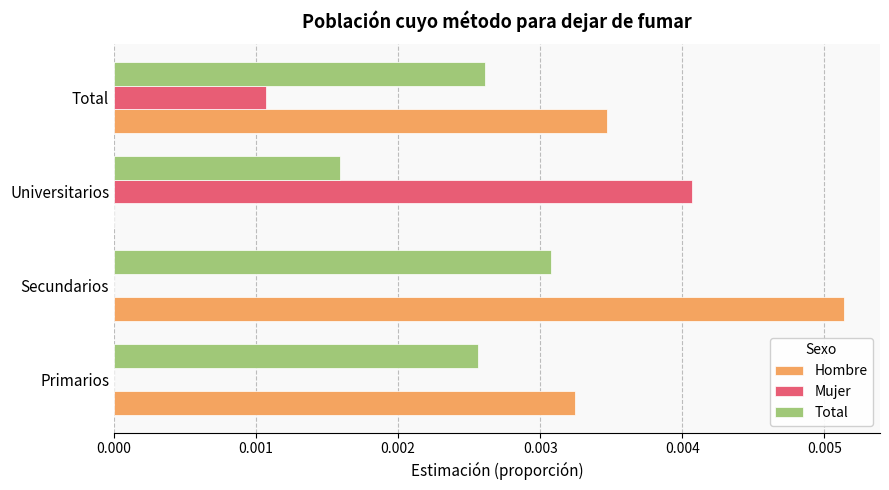

What are all the series names shown in the legend?

Hombre, Mujer, Total